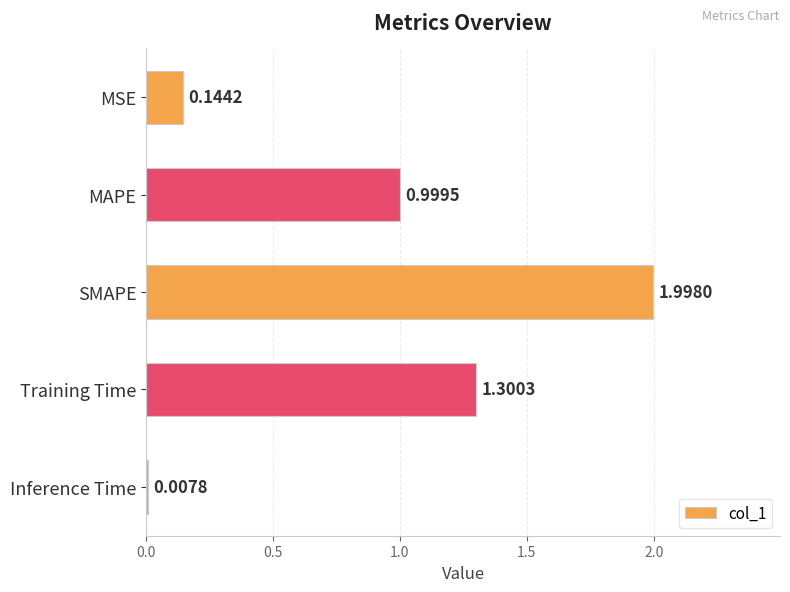

What is the ratio of the value at Training Time to the value at SMAPE?

0.7